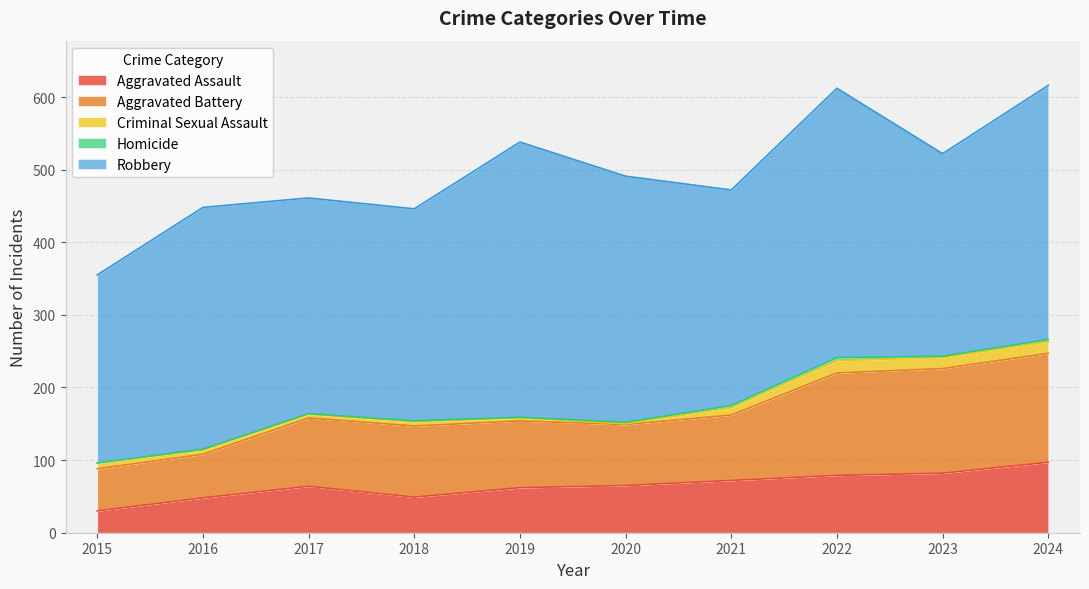

At which label does Criminal Sexual Assault first exceed 8?

2021